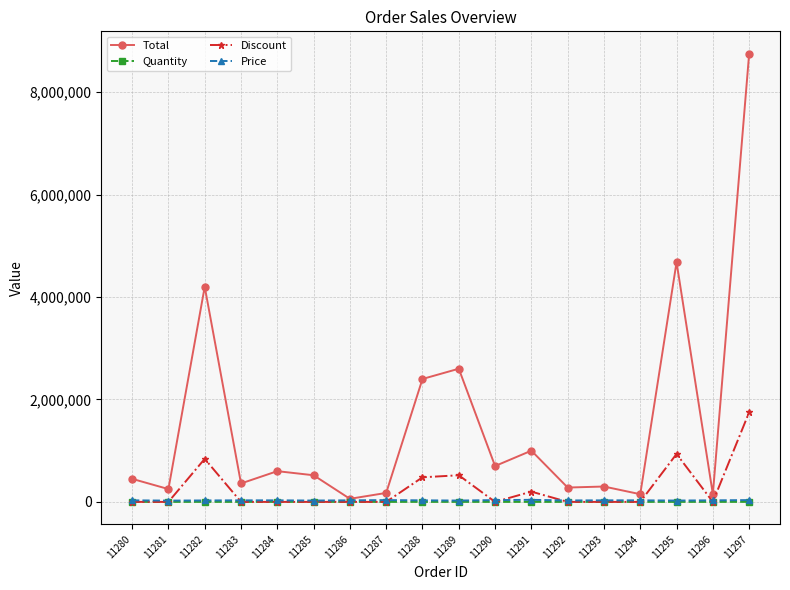

What is the total value across all series at 11280?

480015